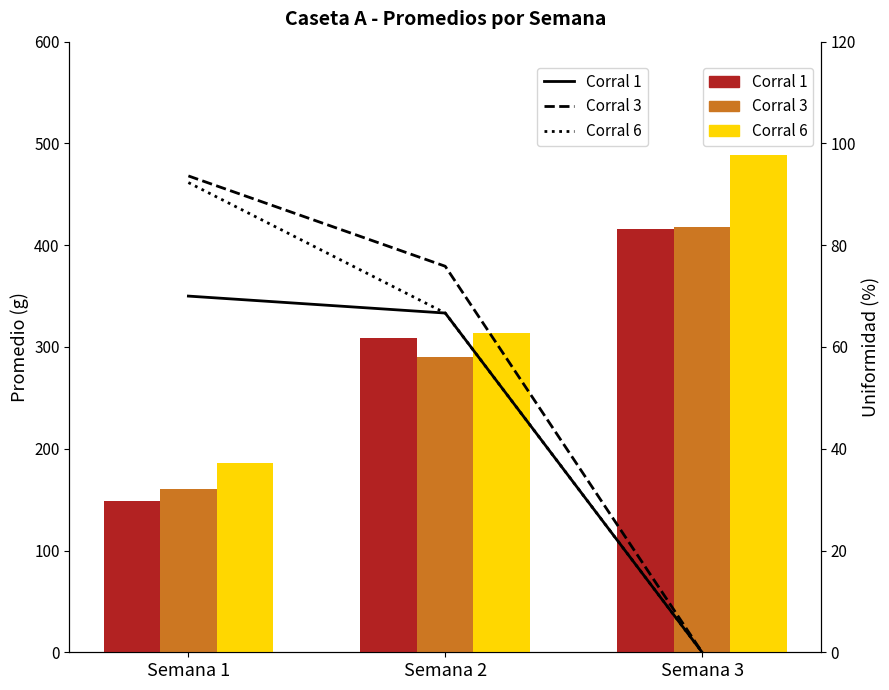

Between Semana 1 and Semana 3, which series saw the biggest shift?

Corral 3